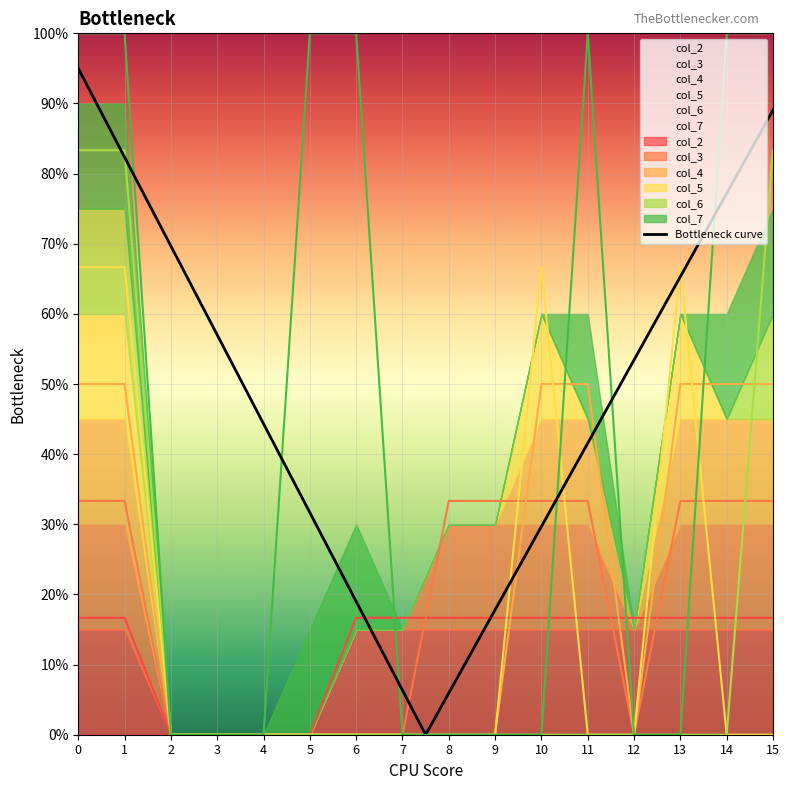

How many lines are shown in the chart?

6